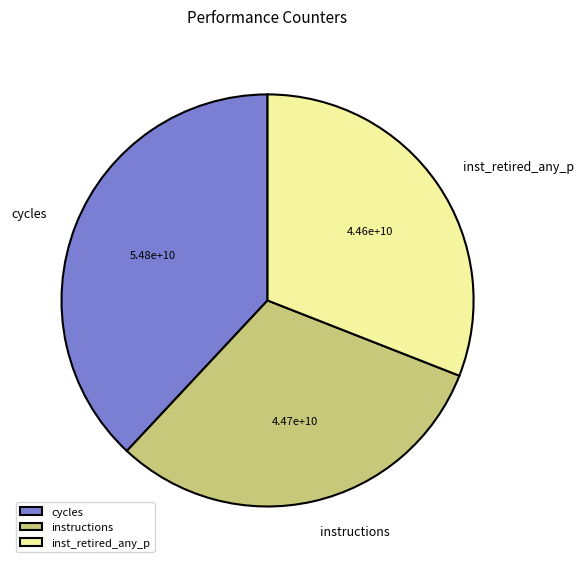

Is it true that cycles is 49% of the pie?

False